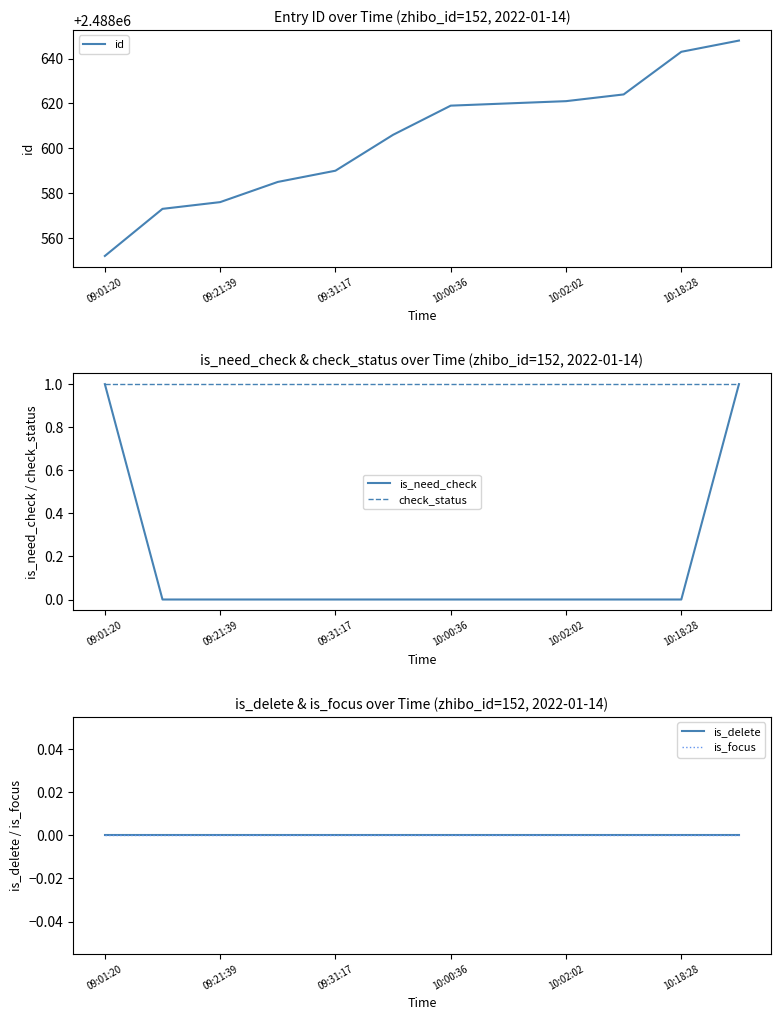

Which series has the widest spread of values?

id